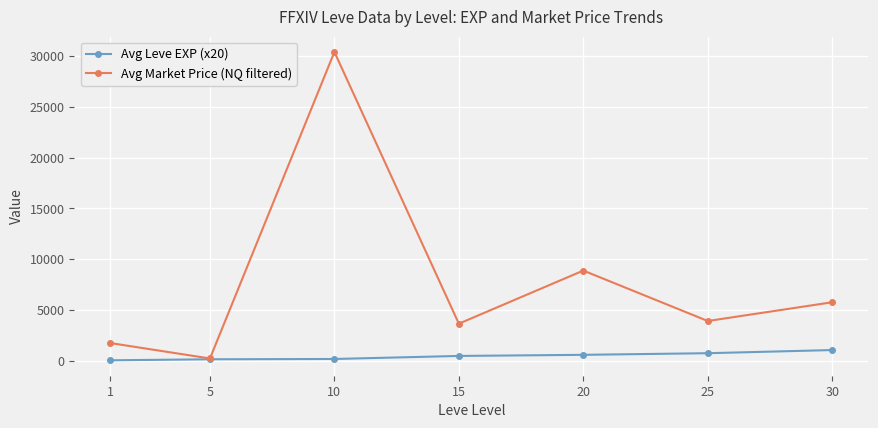

At how many categories does at least one series exceed 25829?

1